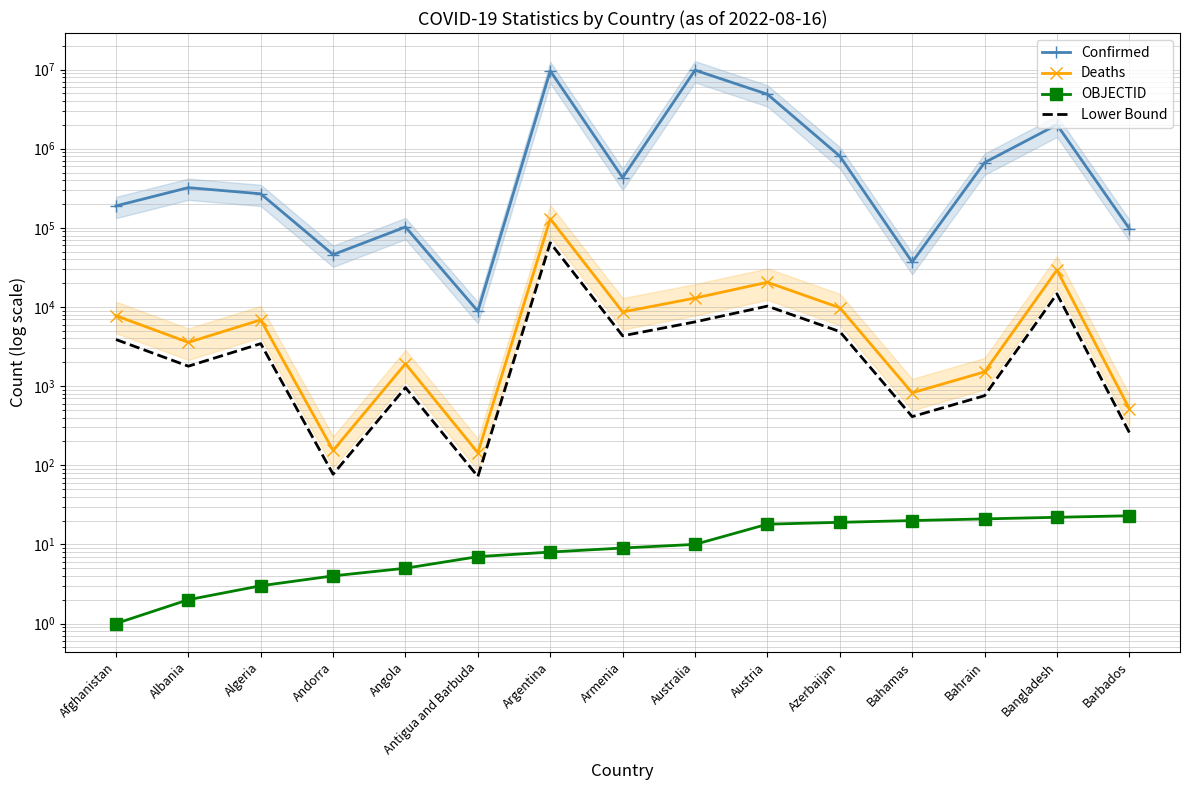

At which category is the sum across all series the highest?

Australia